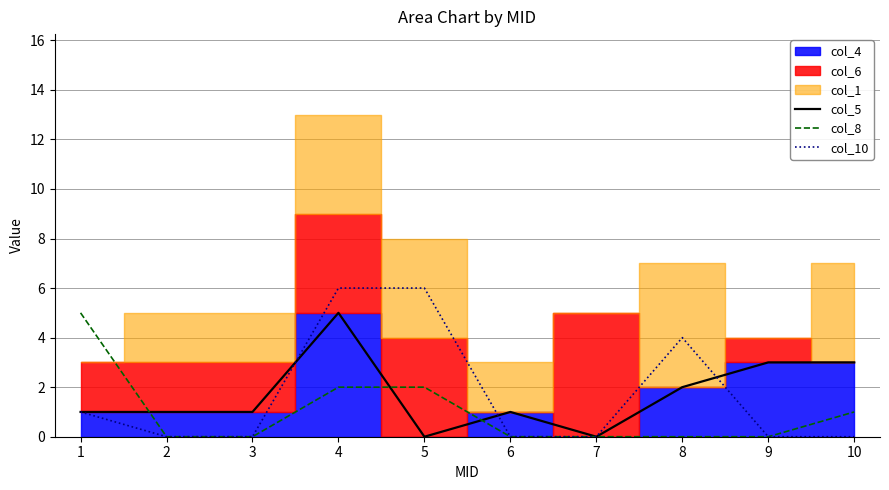

What is the value of the col_5 point at the 3rd from the left?

1